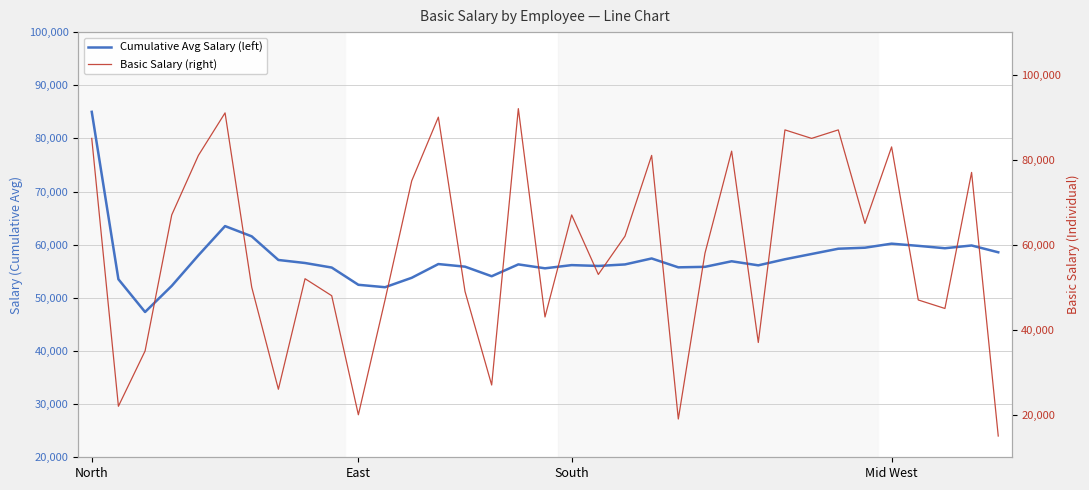

Between 28 and 4, which is larger?

28